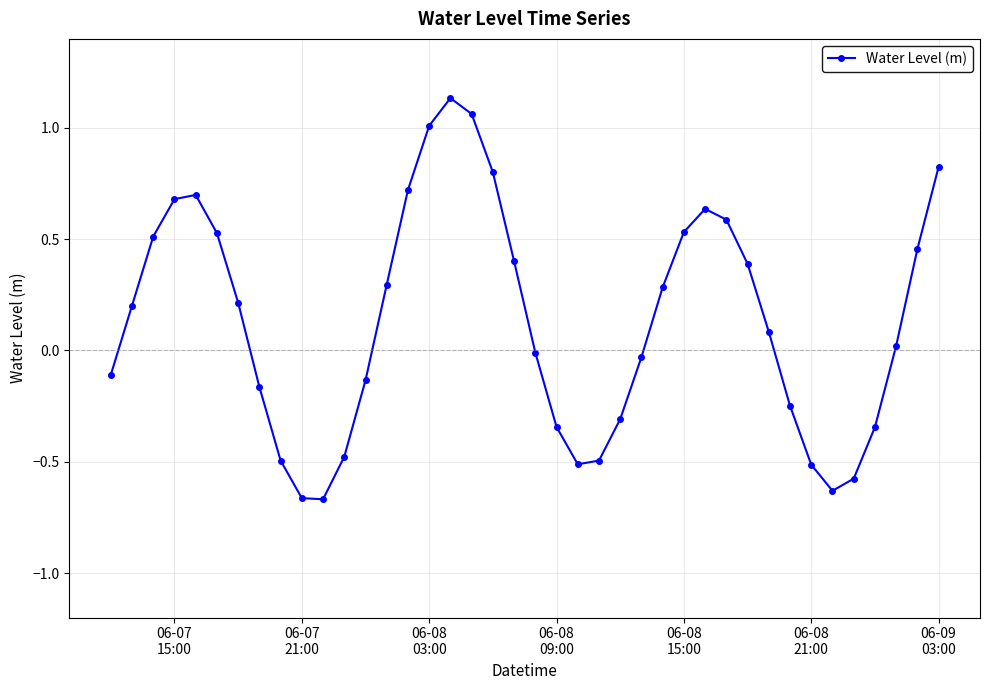

What is the value of the 4th point from the left?

0.7